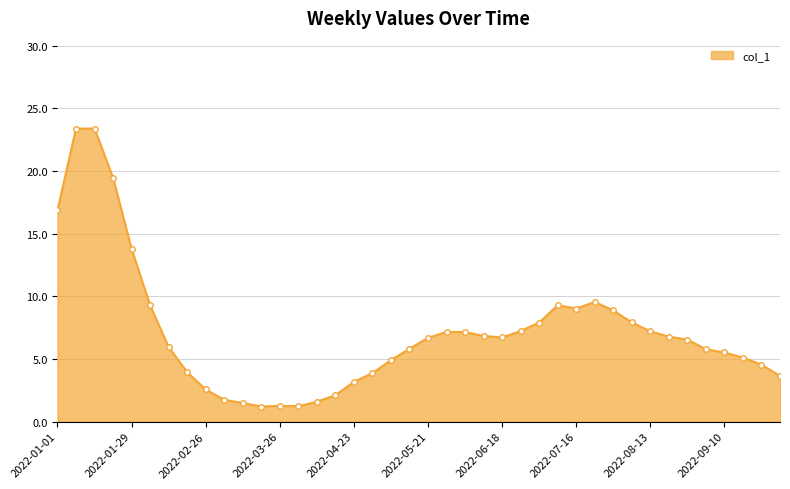

What is the greatest value displayed?

23.4